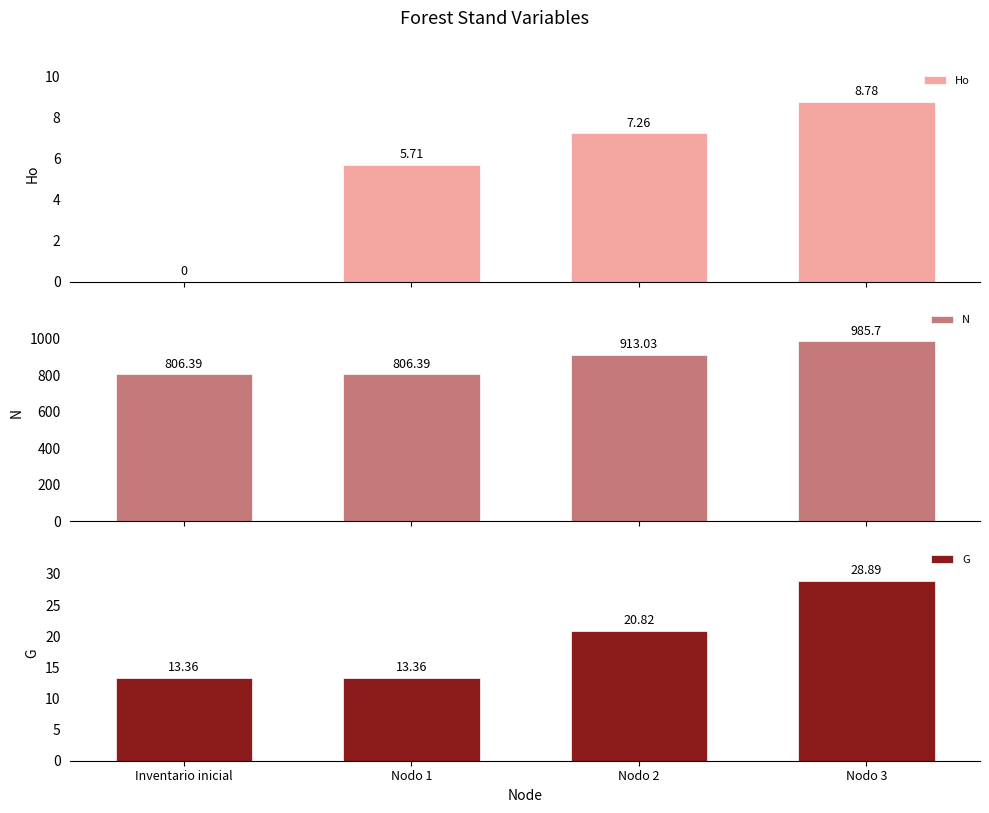

What are all the series names shown in the legend?

Ho, N, G